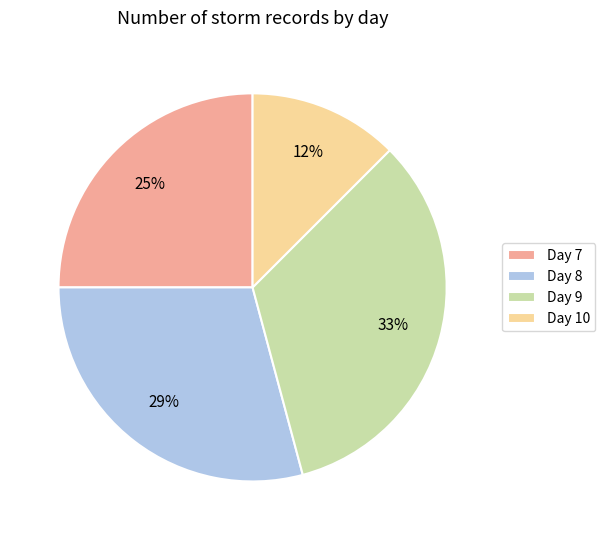

Does Day 7 account for over 50% of the chart?

No